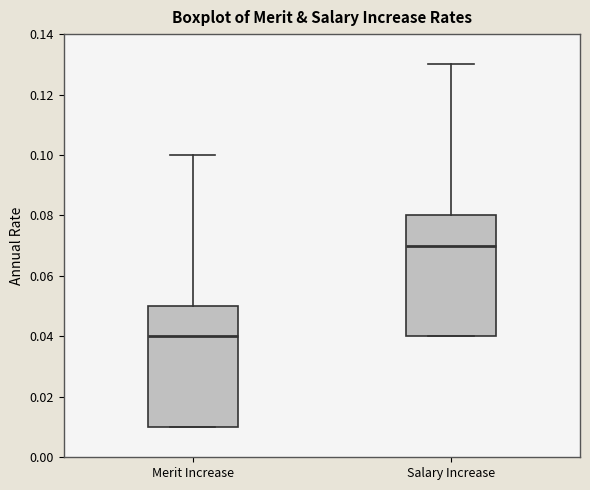

Reading left to right, transcribe this box plot: for each box, give where its median line is, the range the box spans, and where its two whiskers end, as read against the y-axis. The values are not printed on the chart, so give them approximately, as read against the axis.

Merit Increase: median 0.04, box 0.01 to 0.05, whiskers 0.01 to 0.10
Salary Increase: median 0.07, box 0.04 to 0.08, whiskers 0.04 to 0.13